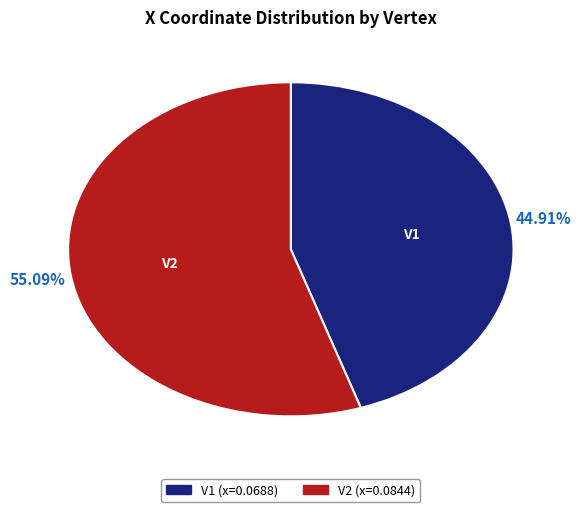

What is the smallest slice in the pie chart?

V1